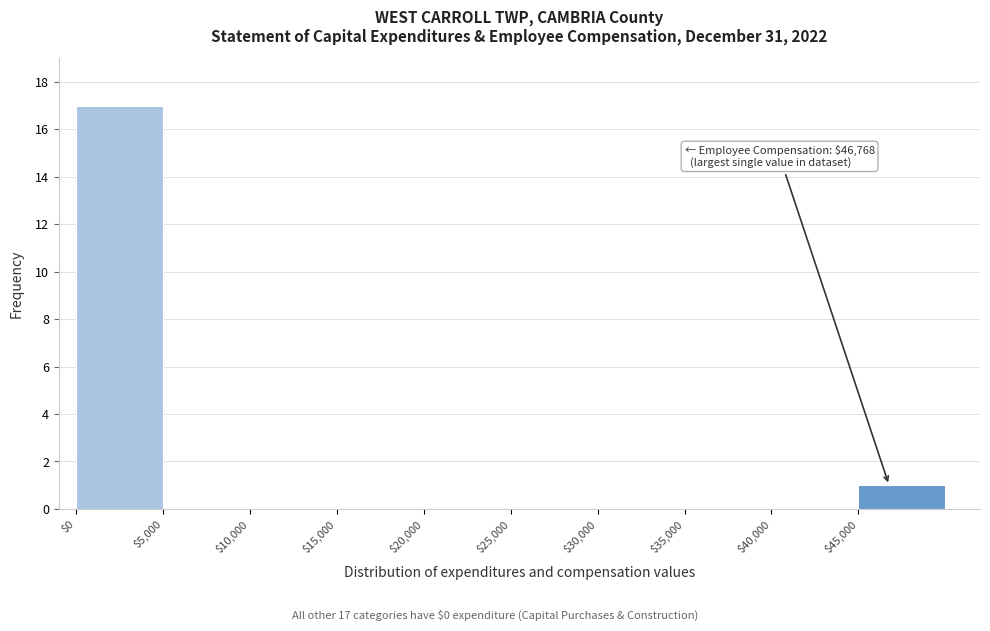

Which range on the x-axis has the tallest bar?

0 to 5000